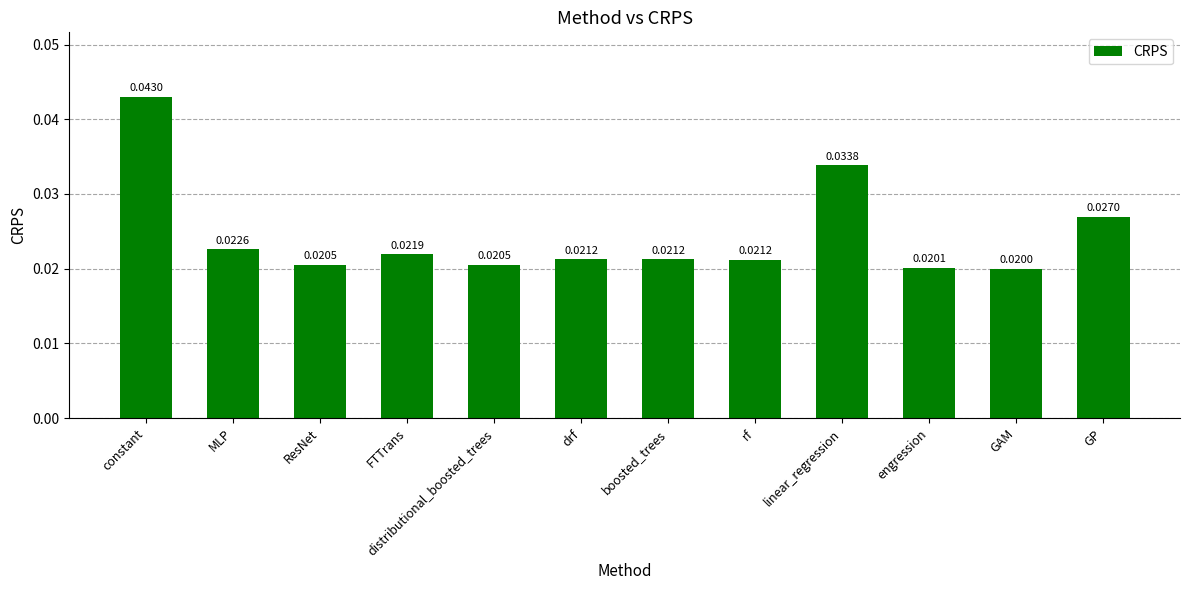

At which label is the value closest to 0?

GAM